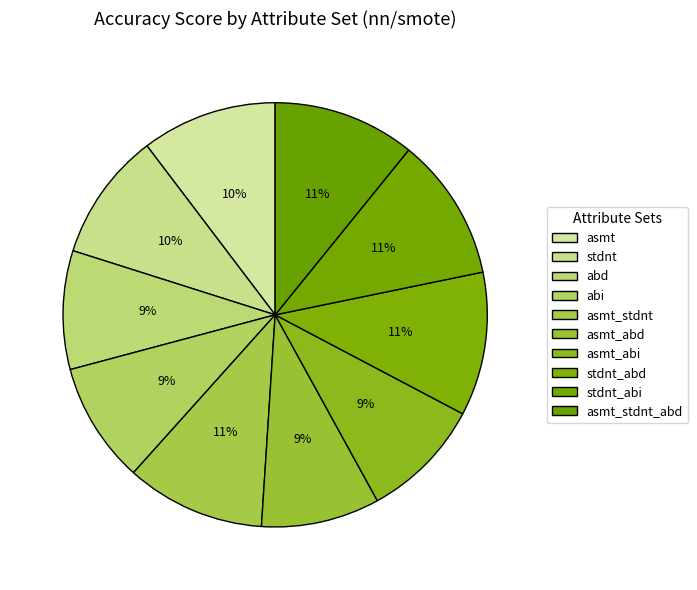

What portion of the pie excludes asmt_stdnt?

89.4%